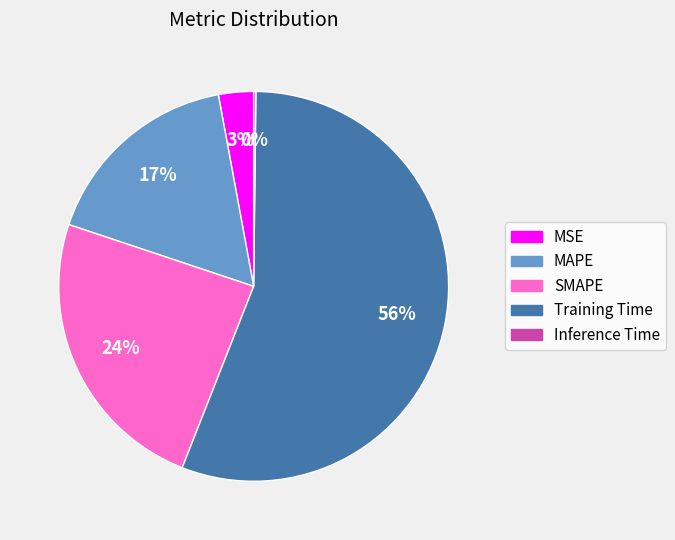

To the nearest percent, what portion does Training Time represent?

56%